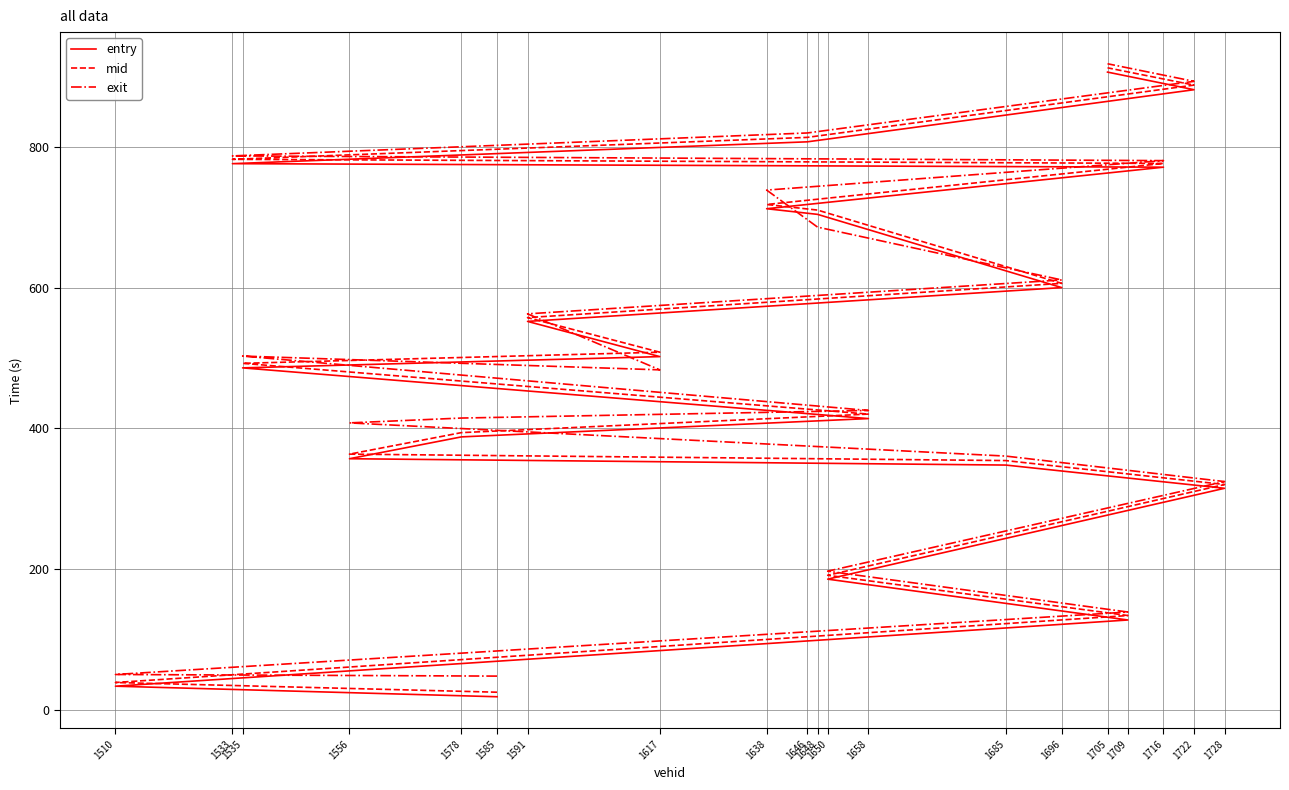

At which label does mid first exceed 508?

1617